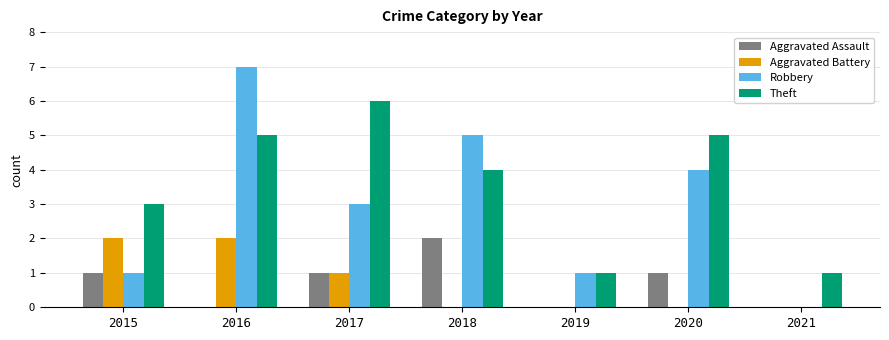

Is the value of Aggravated Assault at 2018 greater than the value of Aggravated Battery at 2021?

Yes